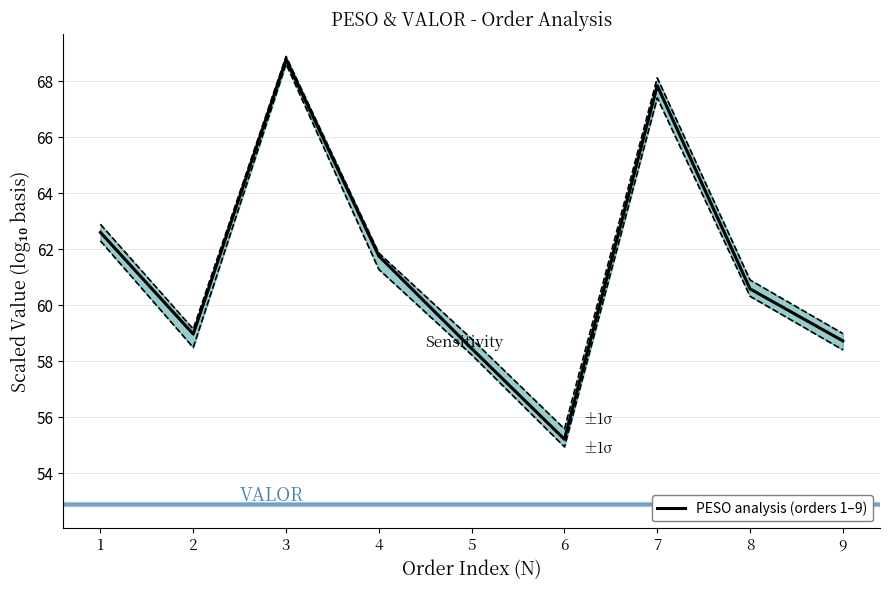

How many values in the PESO upper ±1σ series are below 60?

4